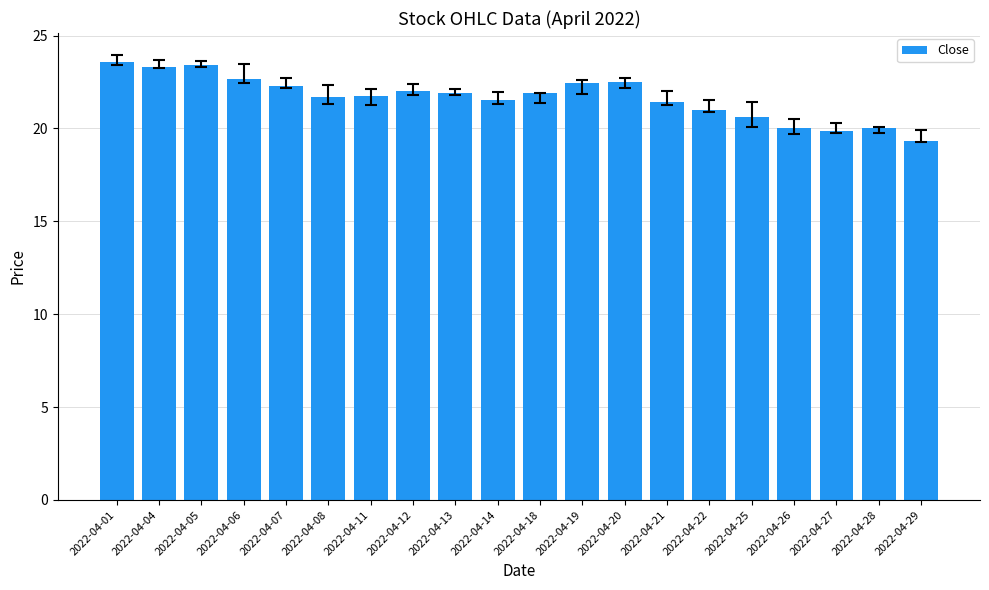

Which label corresponds to the smallest value in the chart?

2022-04-29